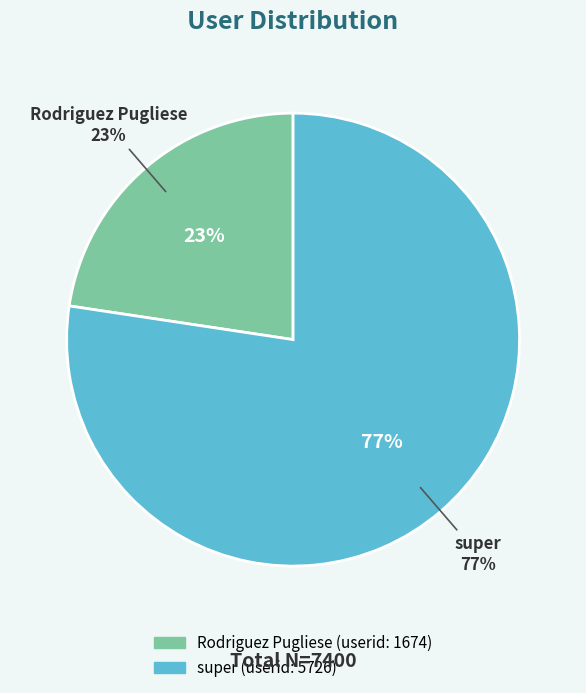

The super slice represents 77% of the pie. True or false?

True